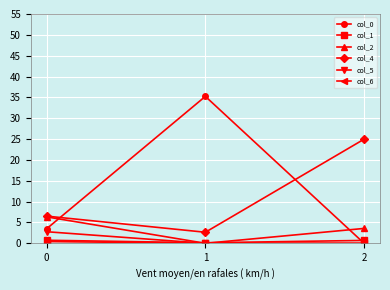

What is the lowest value of the col_4 series?

2.7